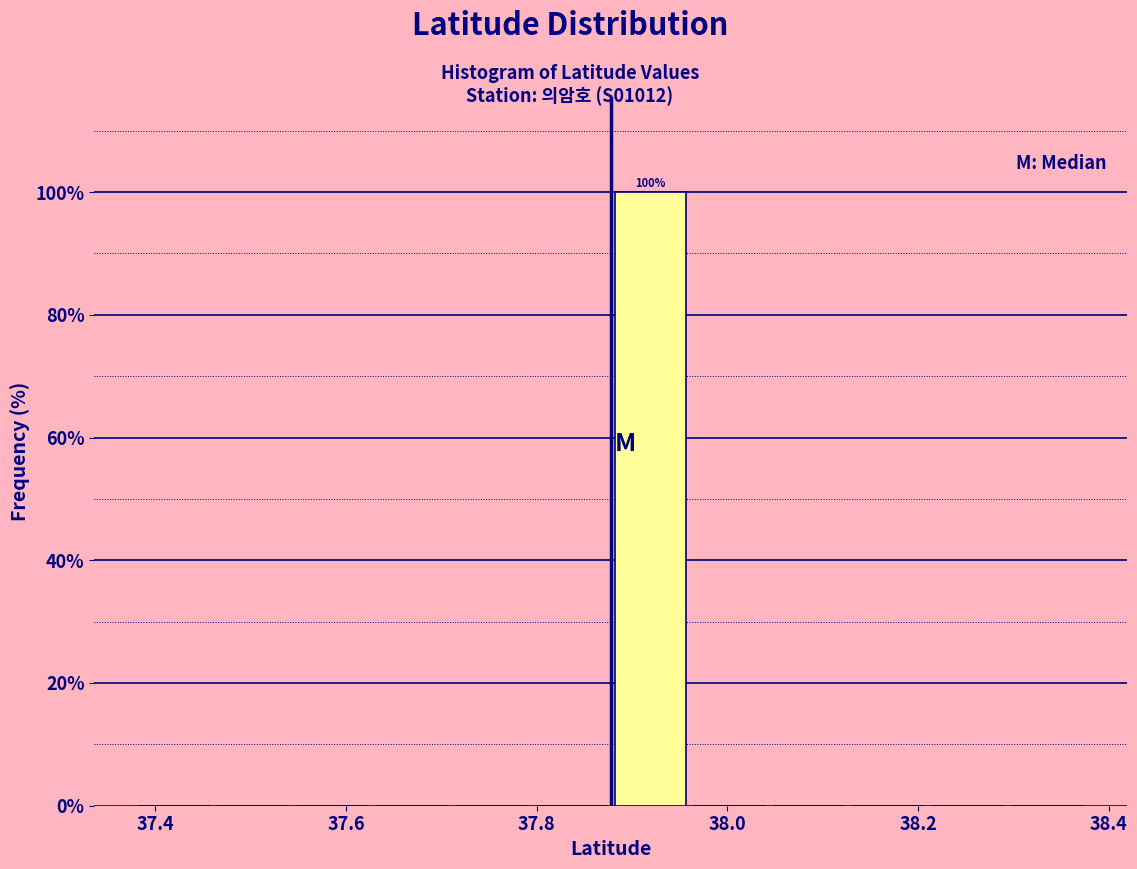

Over which range of the x-axis is the bar tallest?

37.88 to 37.96